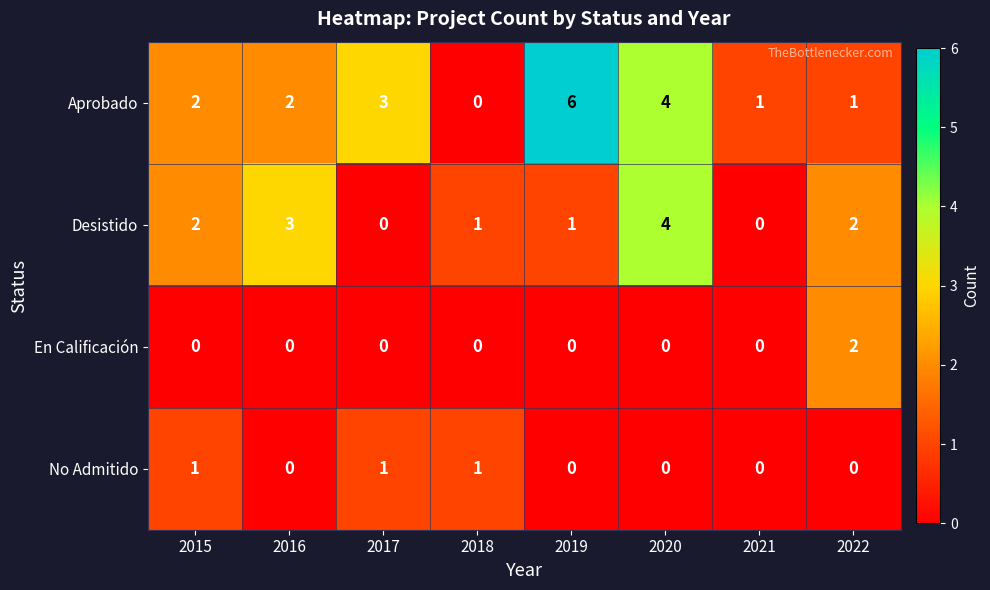

At which label does Desistido reach its peak?

2020